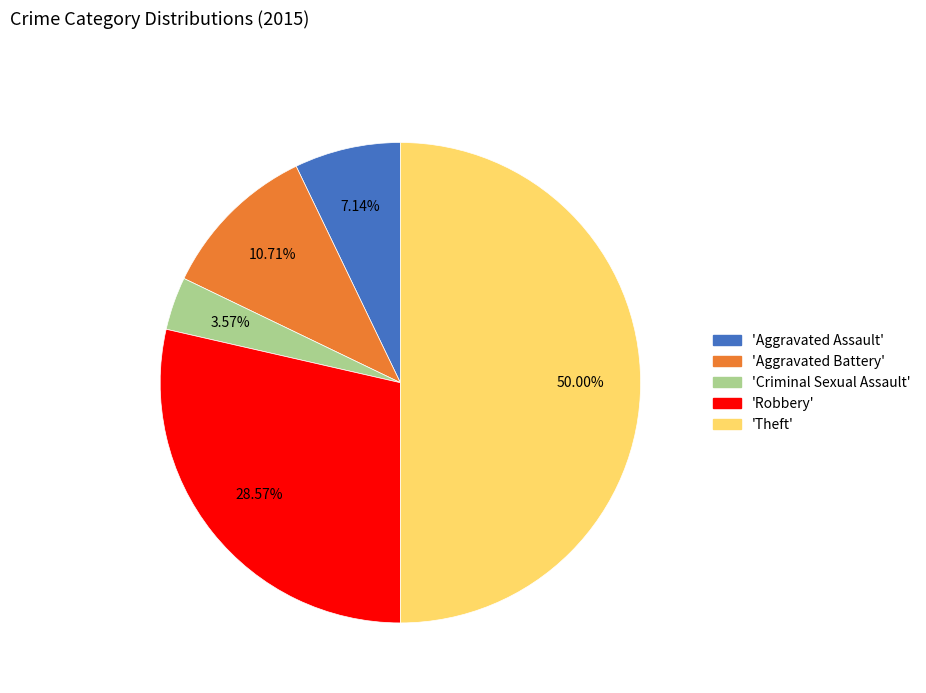

How many slices are in this pie chart?

5